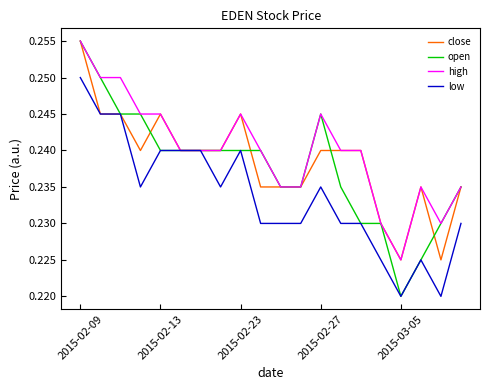

Which series has the widest spread of values?

open